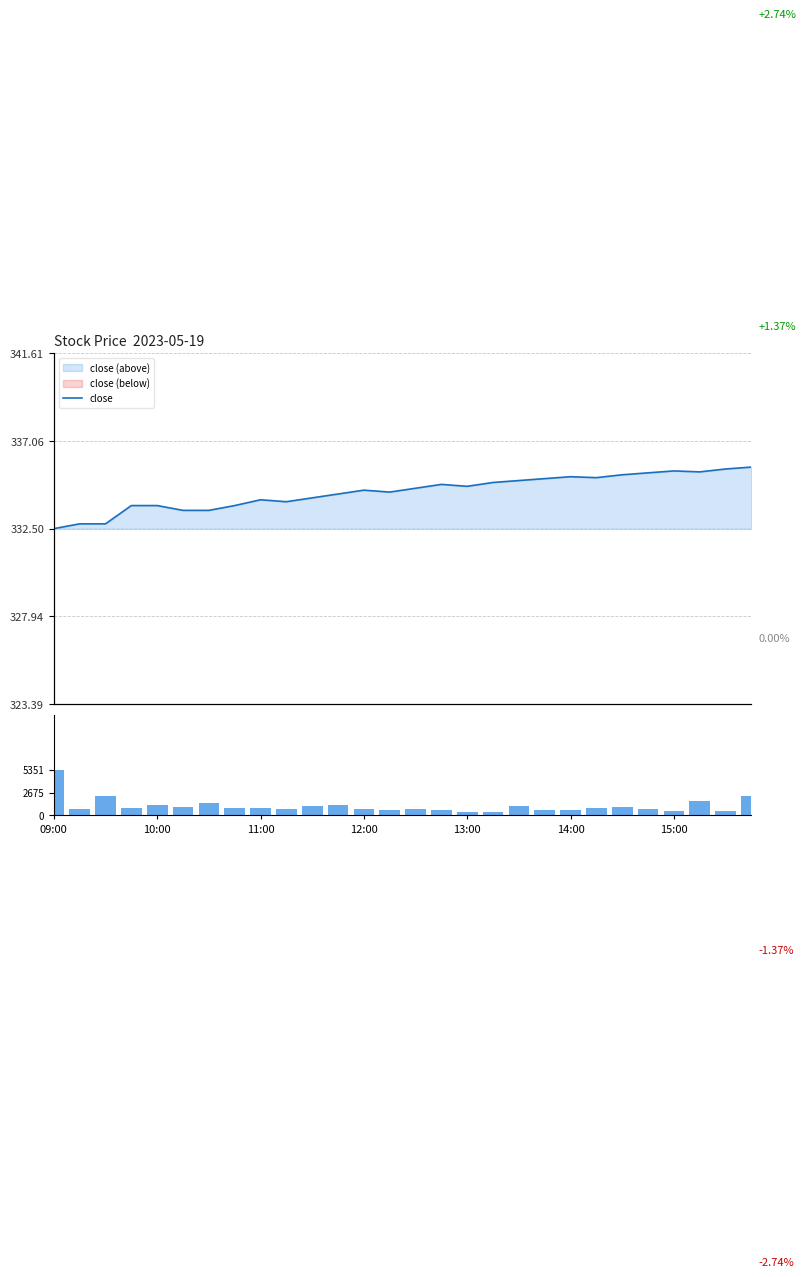

What is the difference between the volume values at 15:00 and 7?

574.0